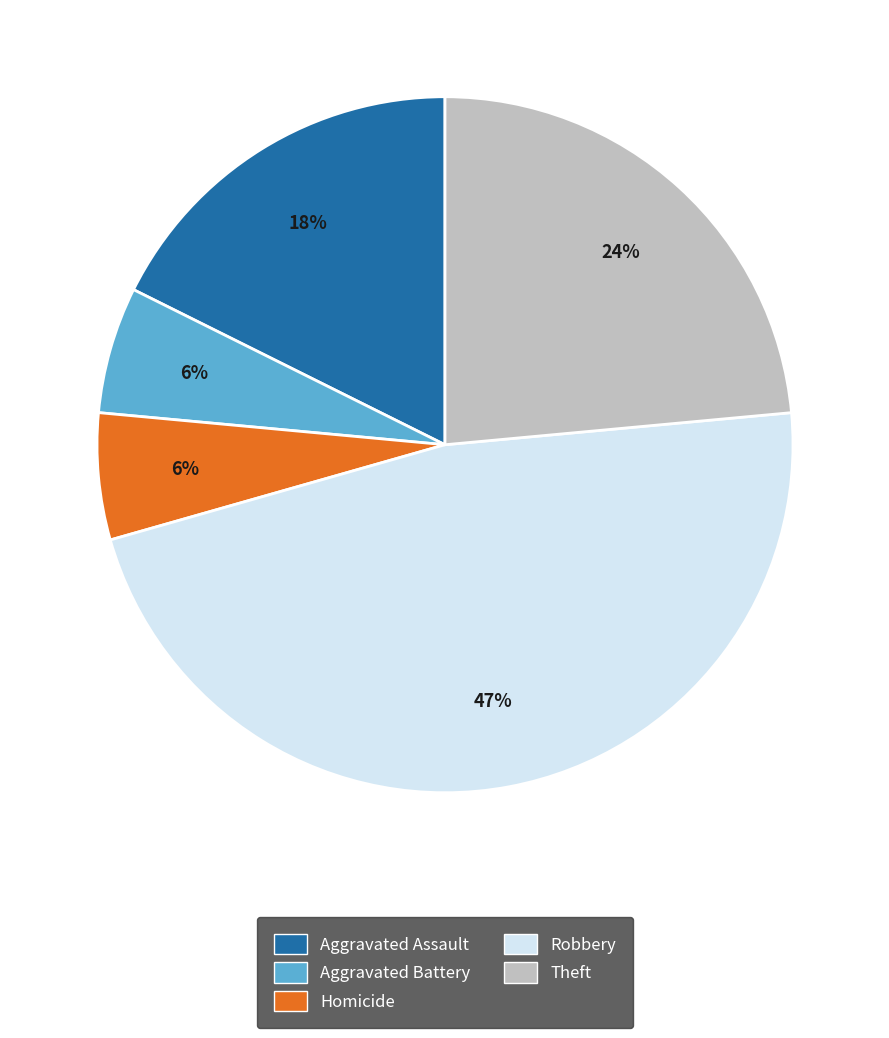

To the nearest percent, what is the average slice percentage?

20%